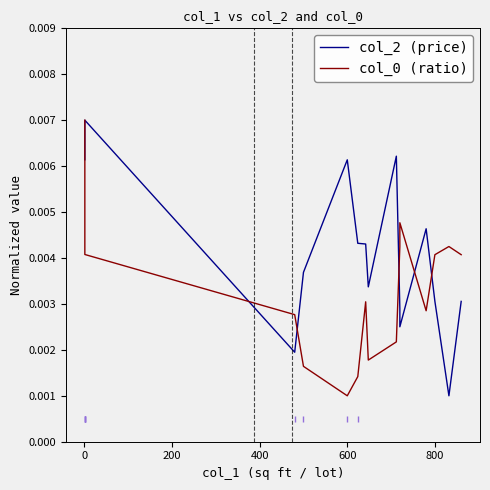

How many data points does each series have?

17